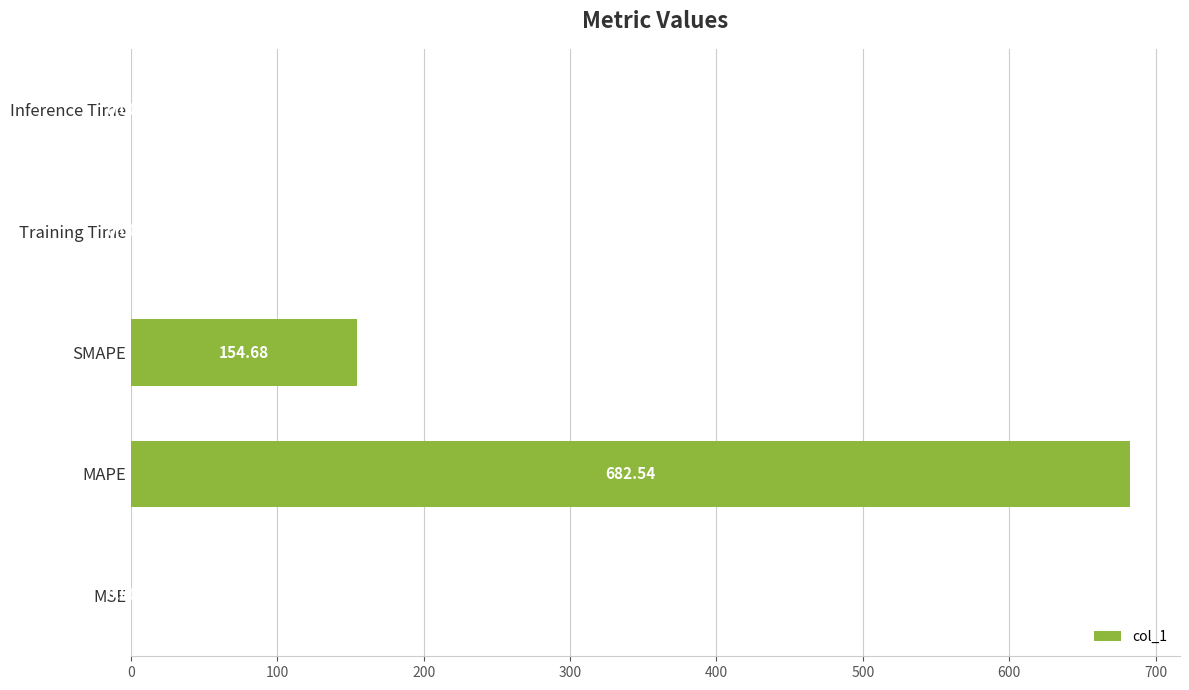

What is the maximum value shown in the chart?

682.5